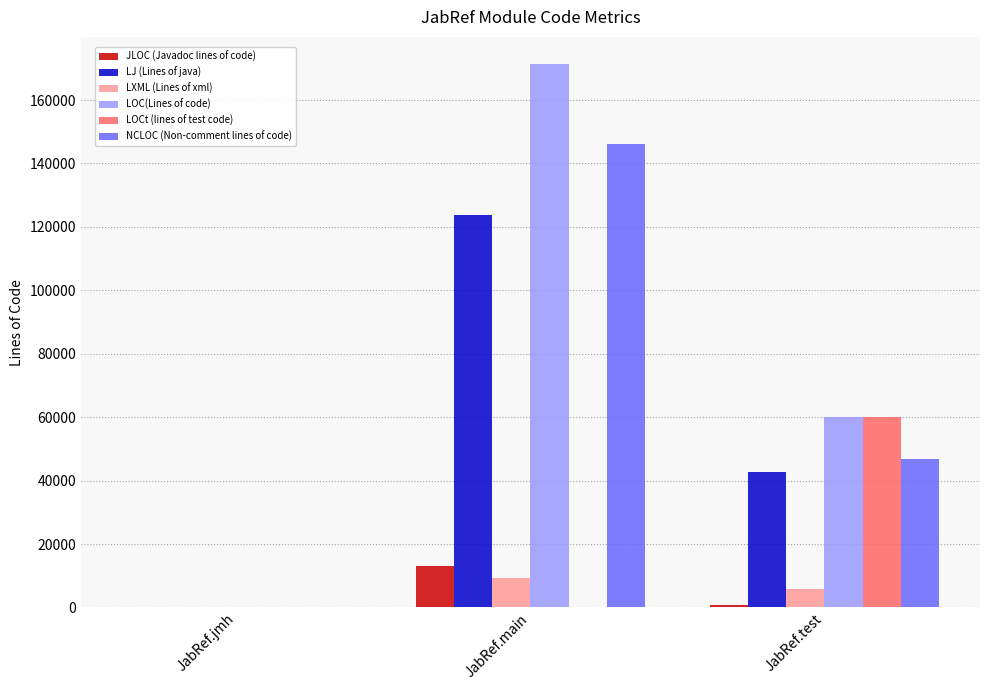

True or false: NCLOC (Non-comment lines of code) has a value of 146158 at JabRef.main.

True